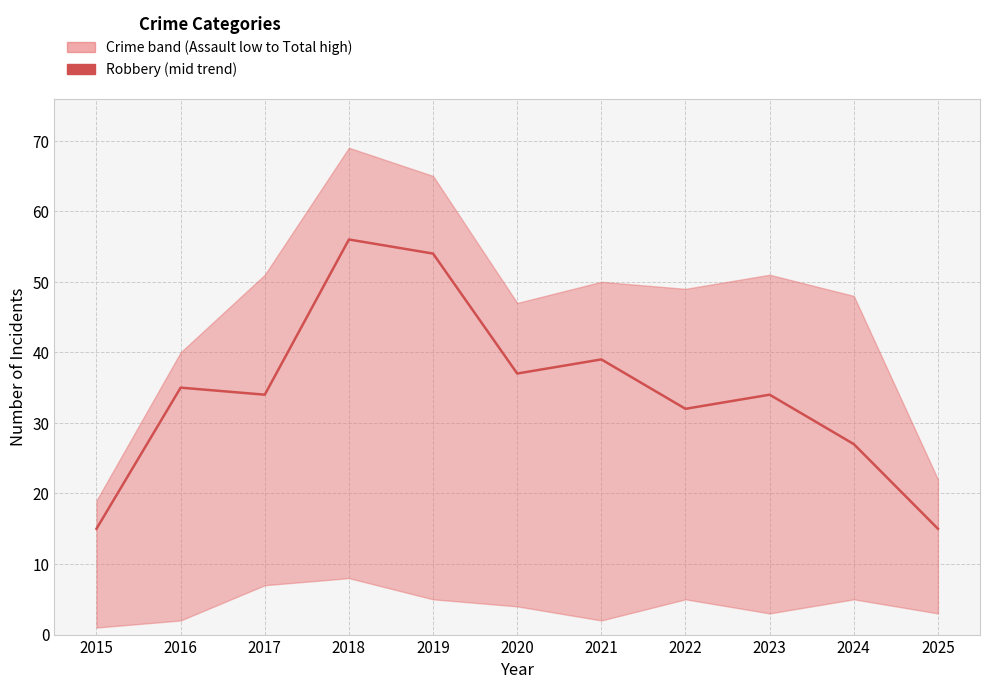

The value at 2018 is 21. True or false?

False